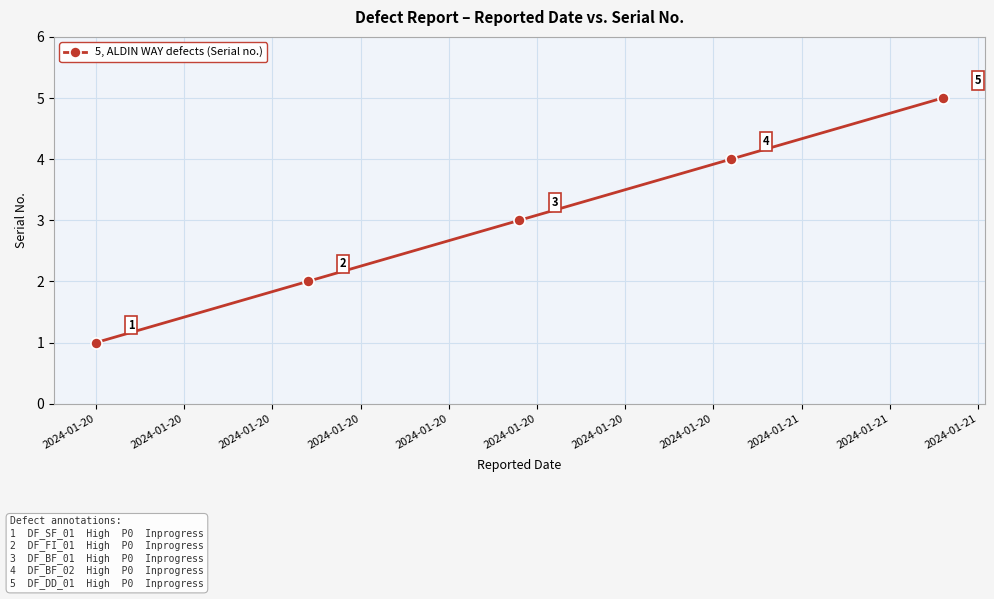

List the labels in order of value, largest first.

2024-01-20, 2024-01-20, 2024-01-20, 2024-01-20, 2024-01-20